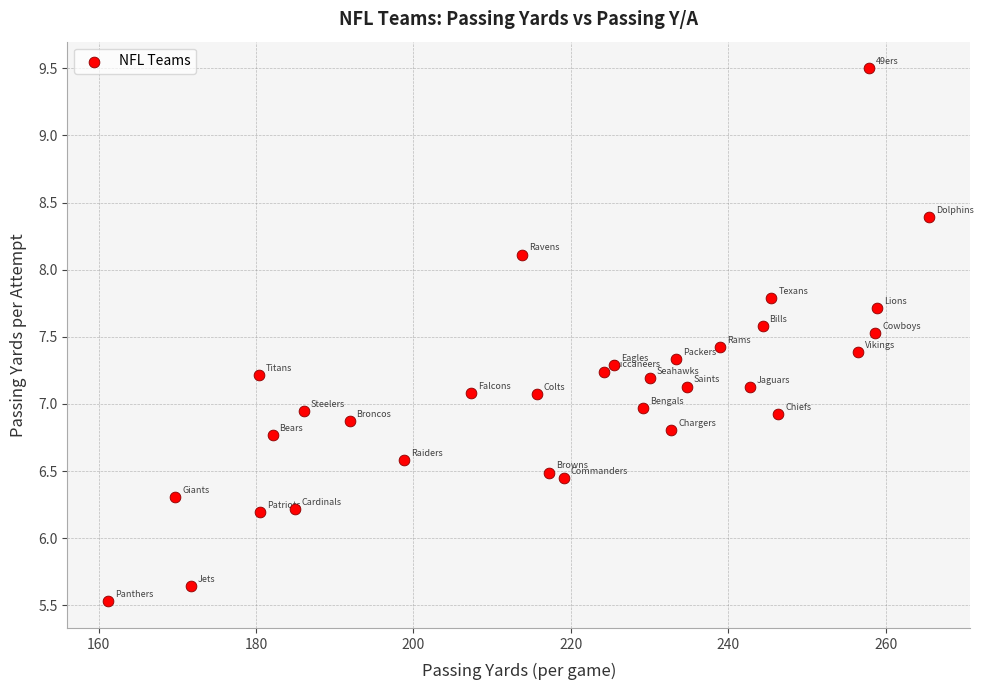

What is the range of X values (max minus min)?

104.3